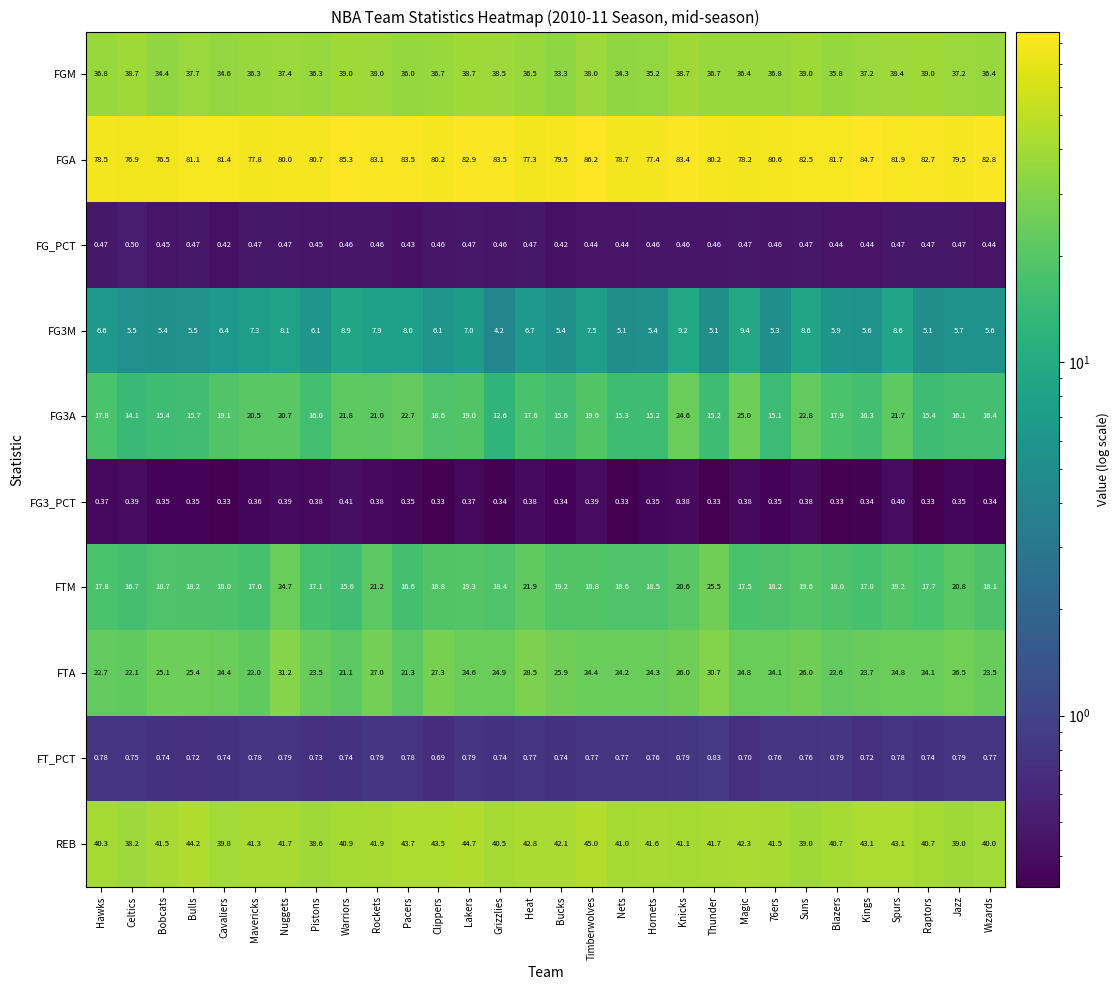

Which label corresponds to the largest value in the chart?

Timberwolves